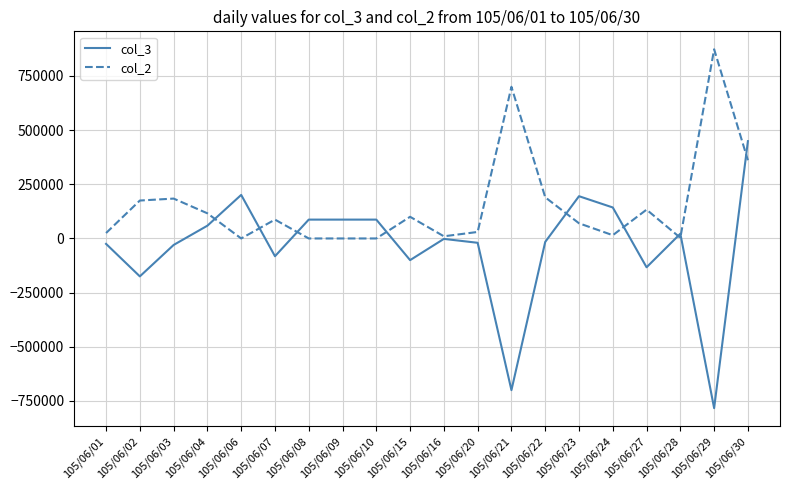

Is it true that col_2 equals 70000 at 105/06/23?

True